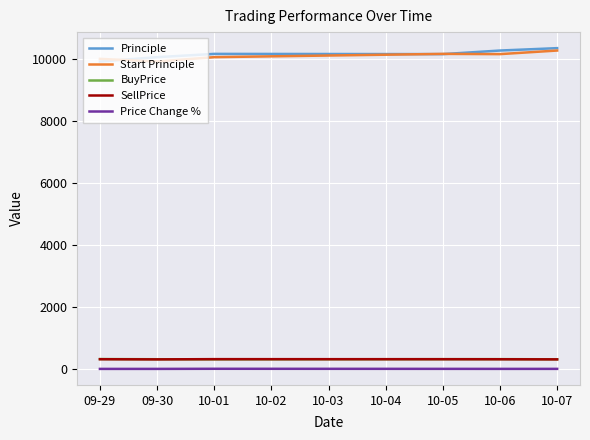

The value of Start Principle at 10-06 is 14526.7. True or false?

False